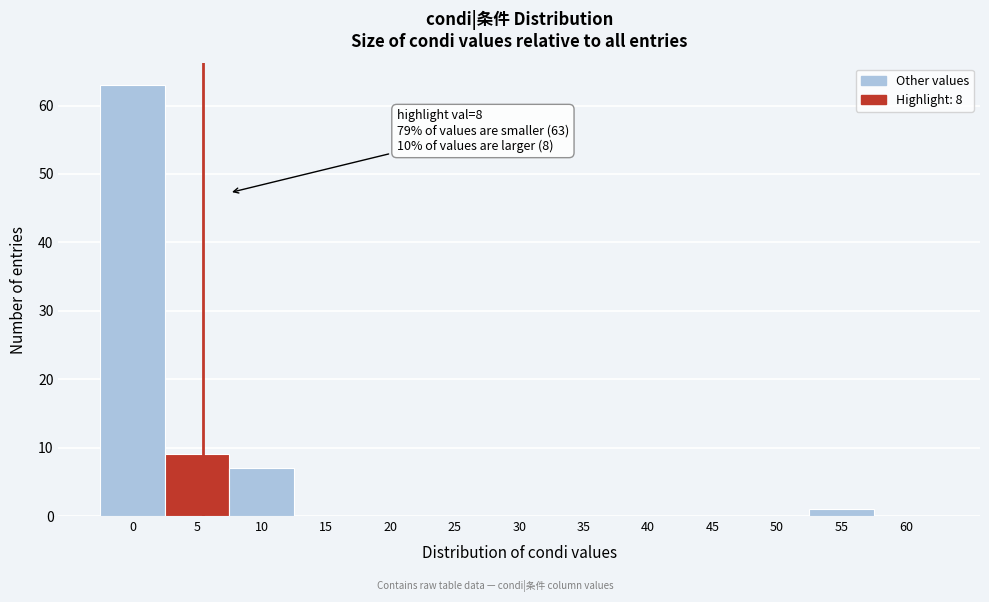

Reading right to left, transcribe all the data shown in this chart.

60=0	55=1	50=0	45=0	40=0	35=0	30=0	25=0	20=0	15=0	10=7	5=9	0=63